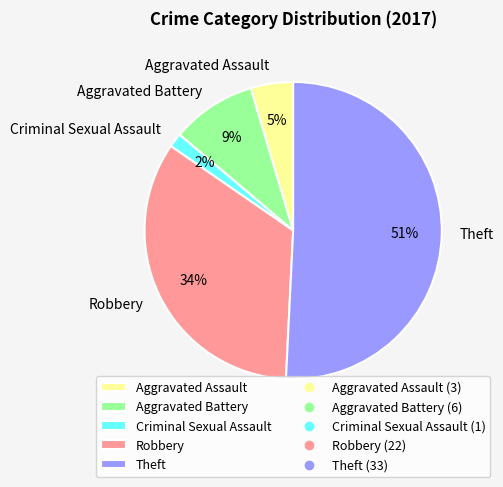

To the nearest percent, what portion does Robbery represent?

34%